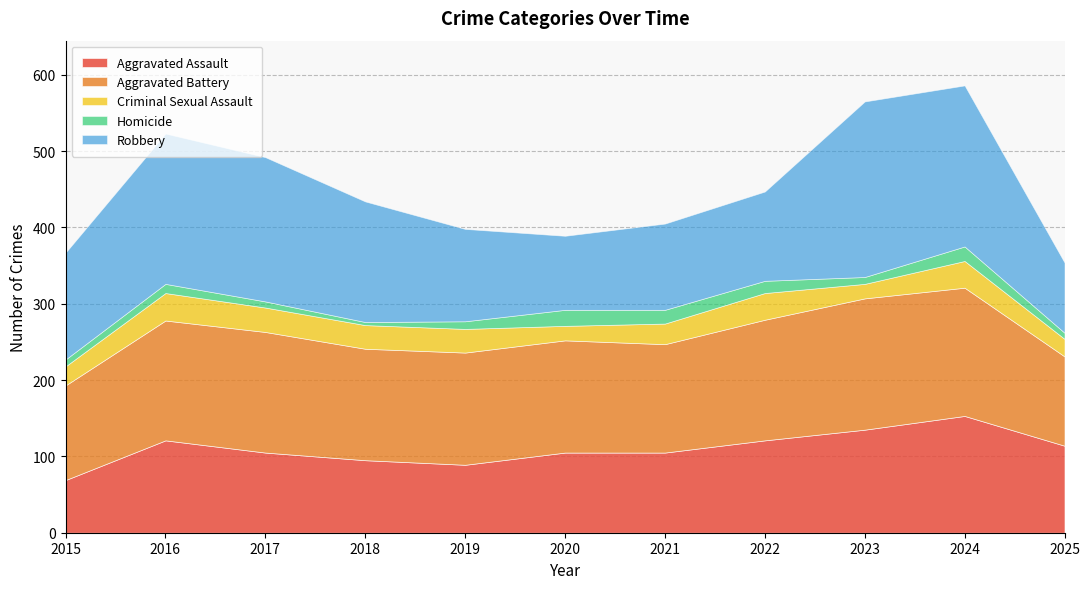

The Criminal Sexual Assault series shows 19 at 2020. True or false?

True